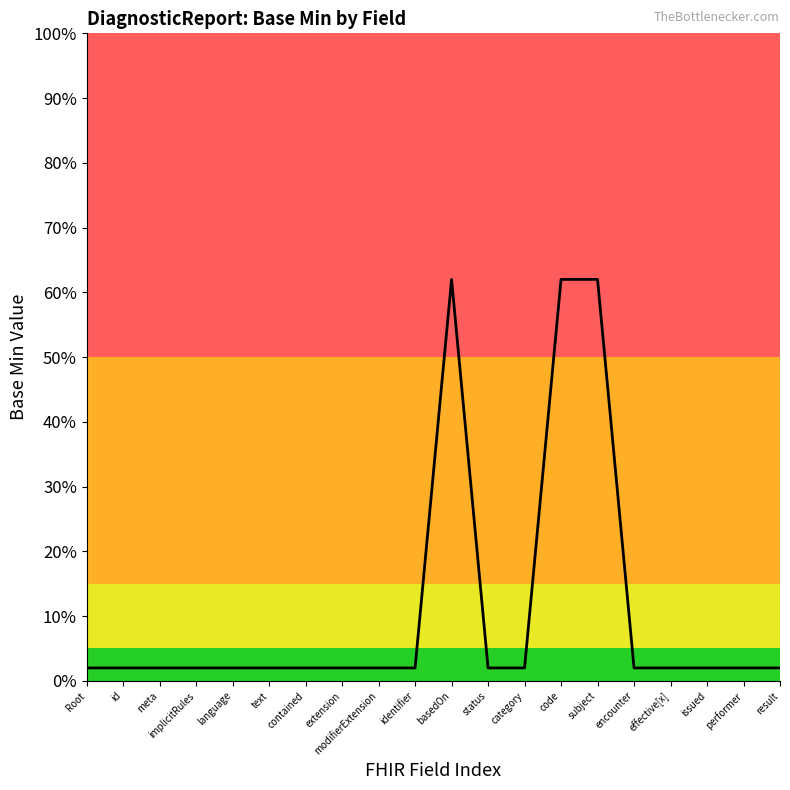

Does the chart have visible grid lines?

No